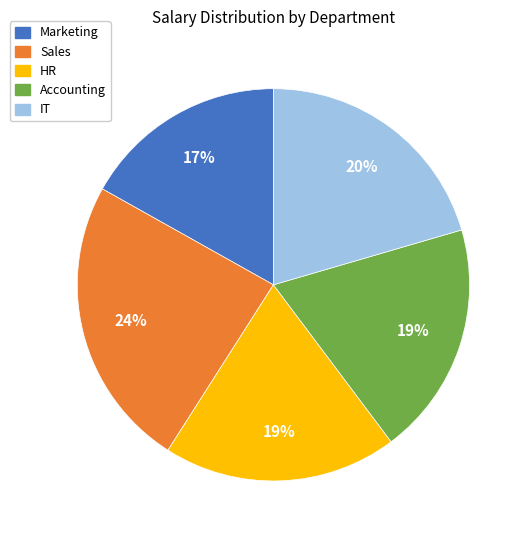

What percentage is the Accounting slice, to the nearest percent?

19%